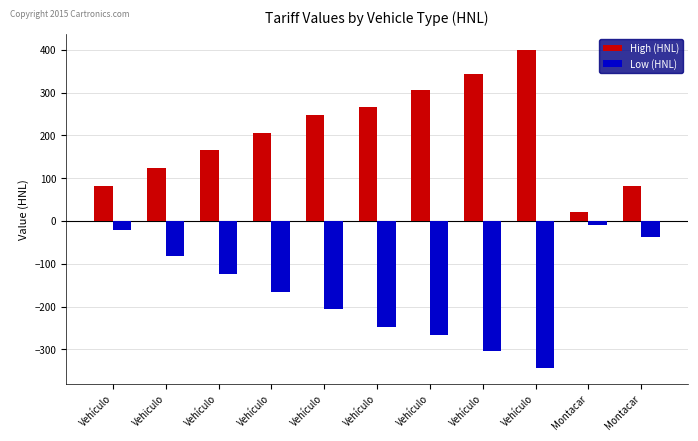

At which category is the sum across all series the highest?

Vehículo